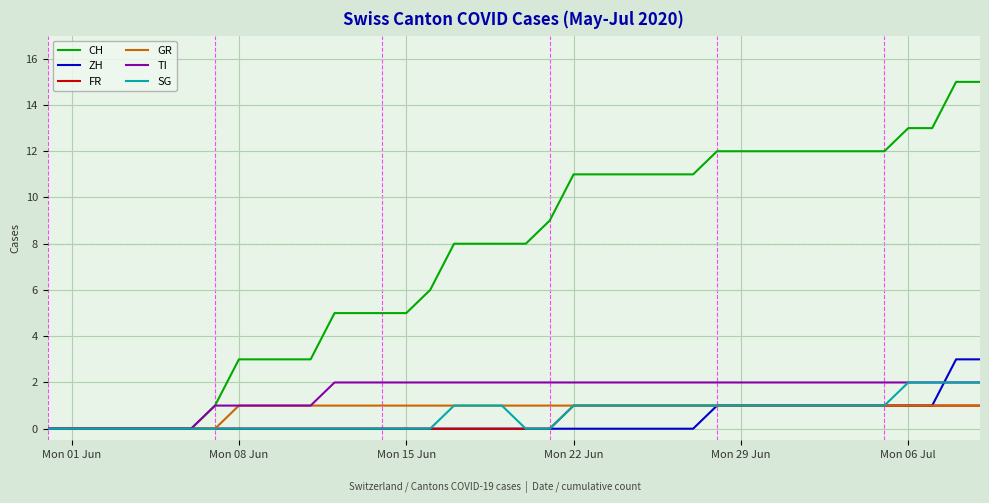

Which series has the largest total across all categories?

CH